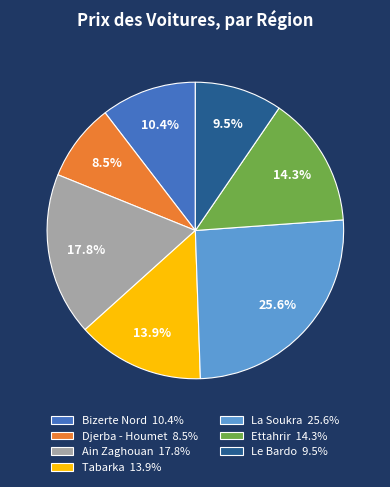

How many segments does this pie chart have?

7